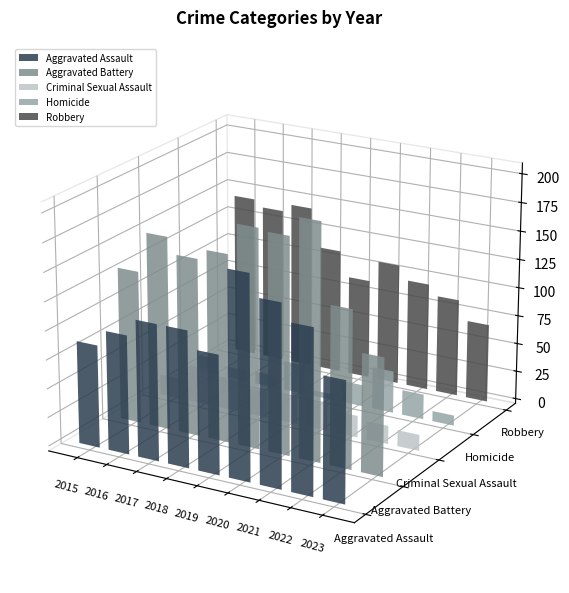

Reading left to right, what are all the values shown in this chart?

Aggravated Assault: 89	103	118	118	103	176	157	142	104
Aggravated Battery: 133	168	154	163	190	188	205	137	102
Criminal Sexual Assault: 18	32	28	23	24	24	19	16	14
Homicide: 15	10	11	26	5	19	37	22	9
Robbery: 143	137	144	110	88	107	95	86	69